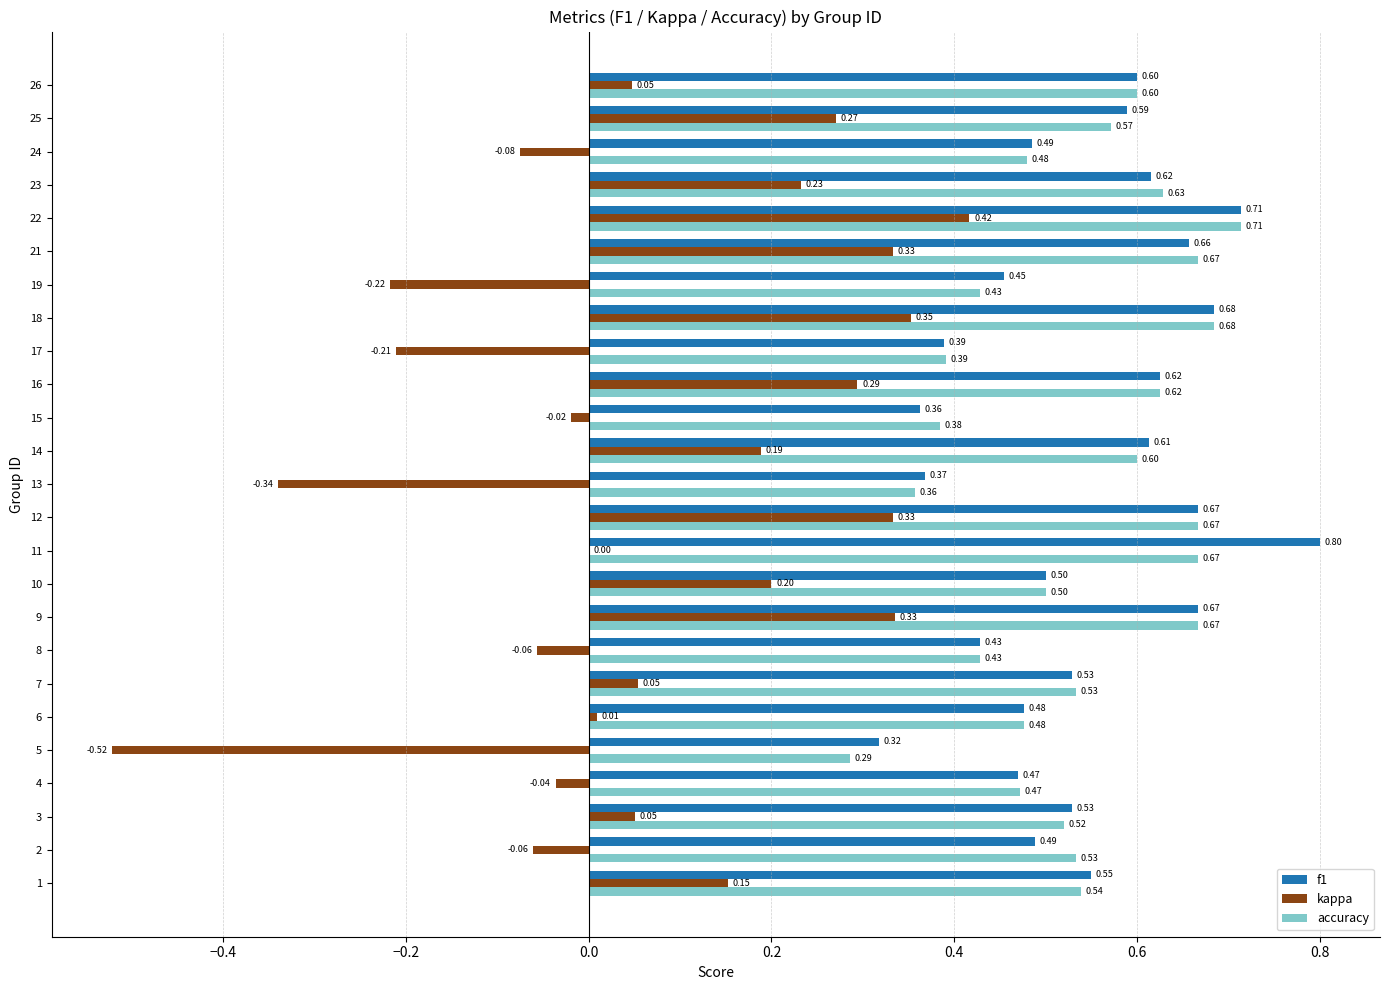

What is the sum of the accuracy values at 12 and 9?

1.3